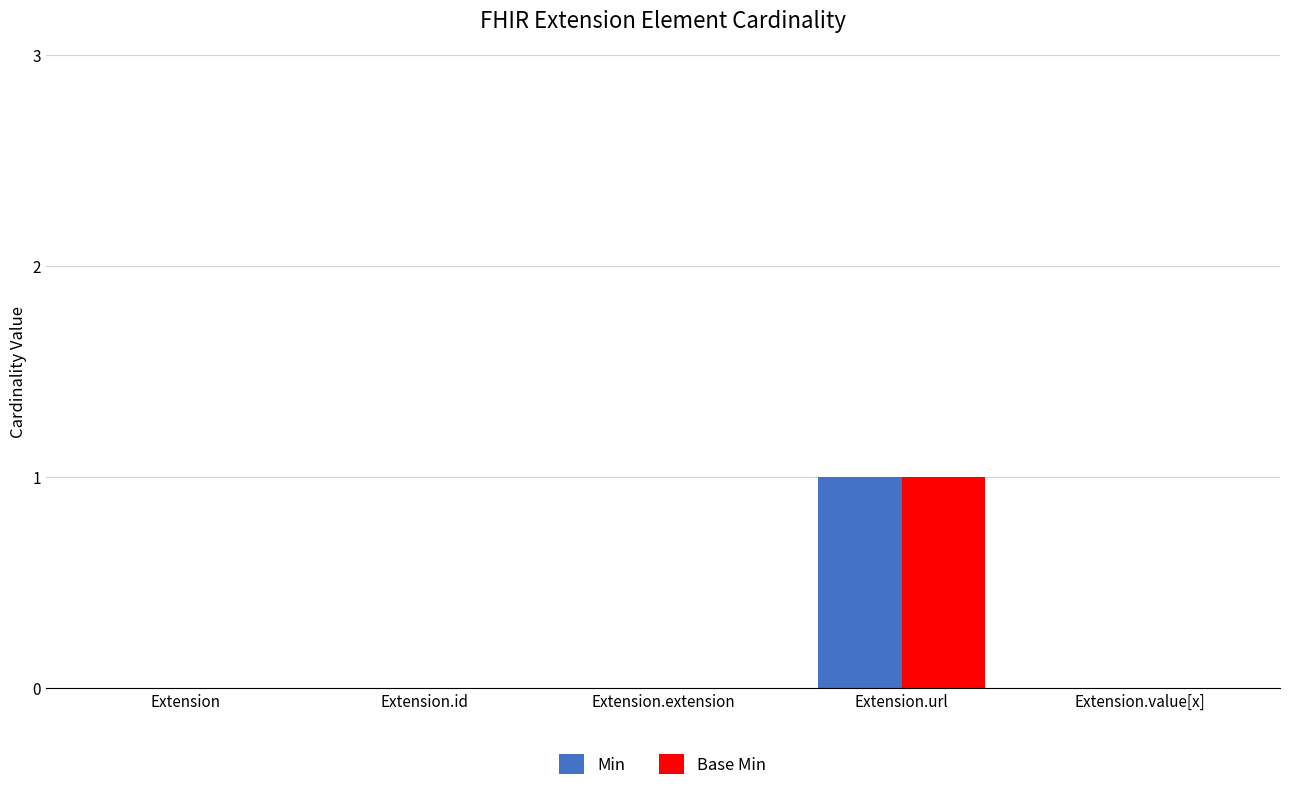

At which label does Base Min reach its peak?

Extension.url